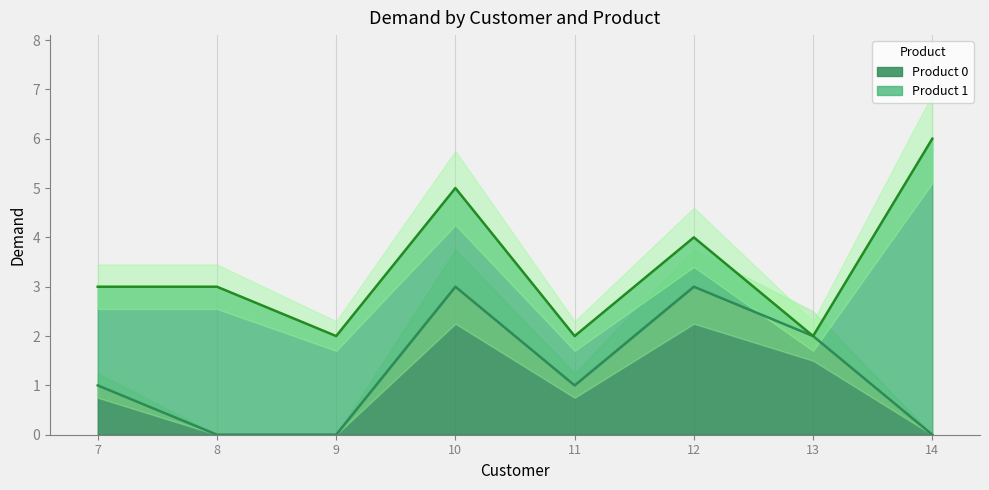

At which label does the data first exceed 1?

10